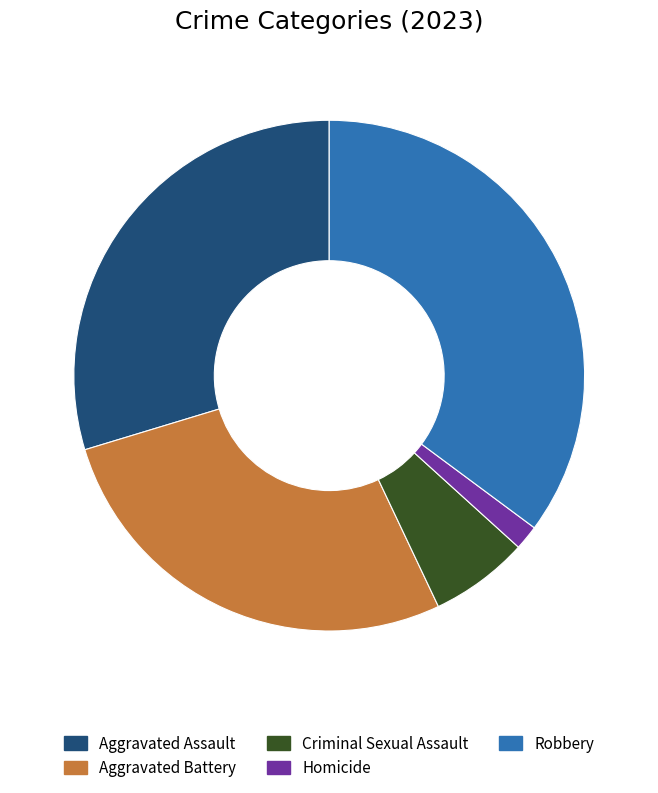

Which has a higher value, Robbery or Homicide?

Robbery